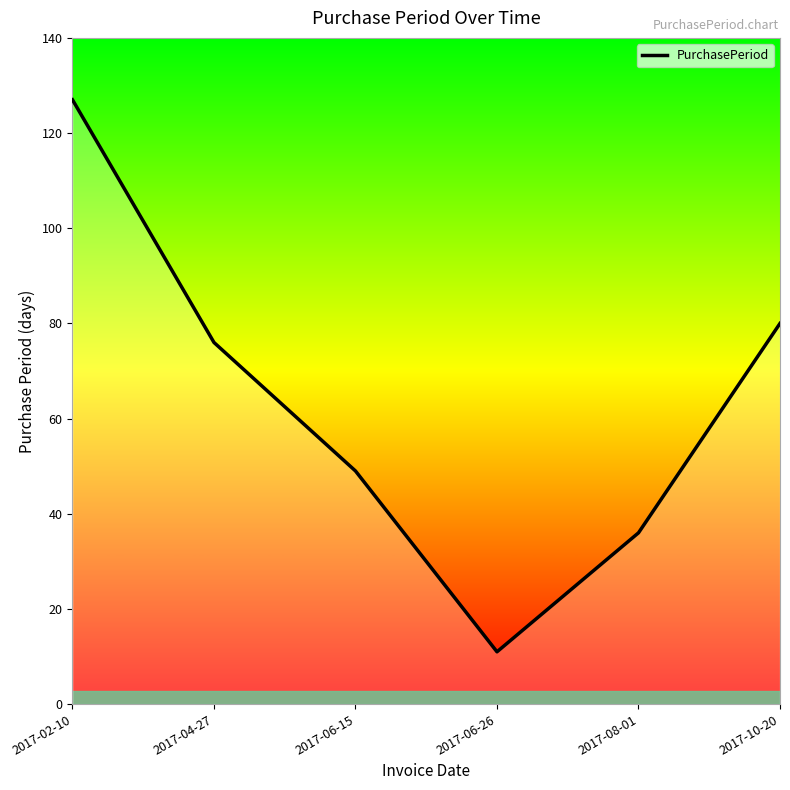

The chart shows a value of 189 at 2017-02-10. True or false?

False